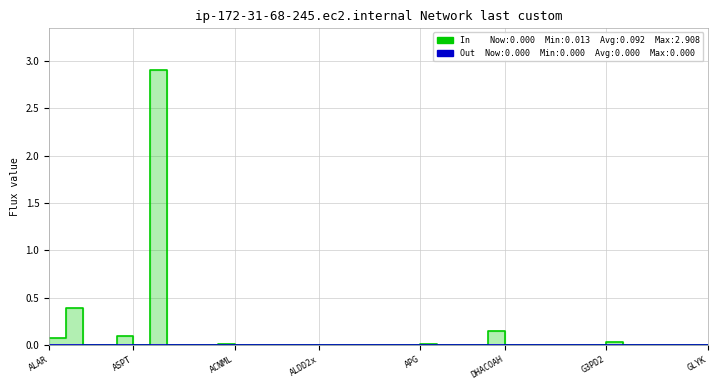

How many values are above zero?

8